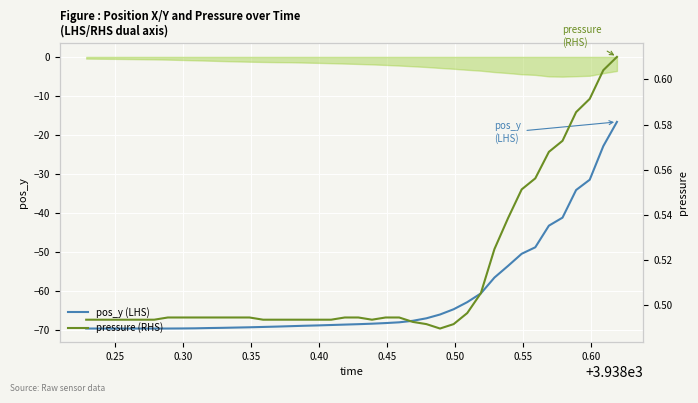

What is the highest value of the pos_y (LHS) series?

-16.6